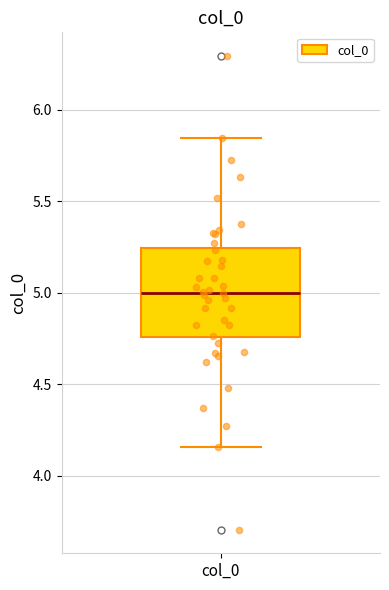

Where does the upper whisker of the box for col_0 end on the y-axis? The values are not printed on the chart, so give them approximately, as read against the axis.

5.85